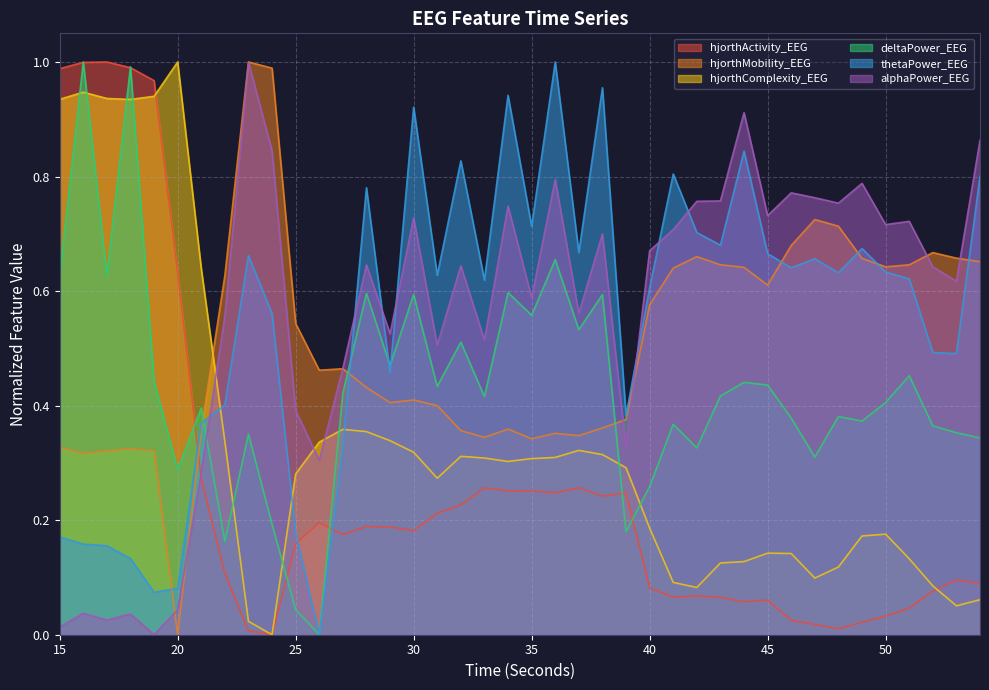

True or false: hjorthMobility_EEG has more than 1 interior local peaks.

True